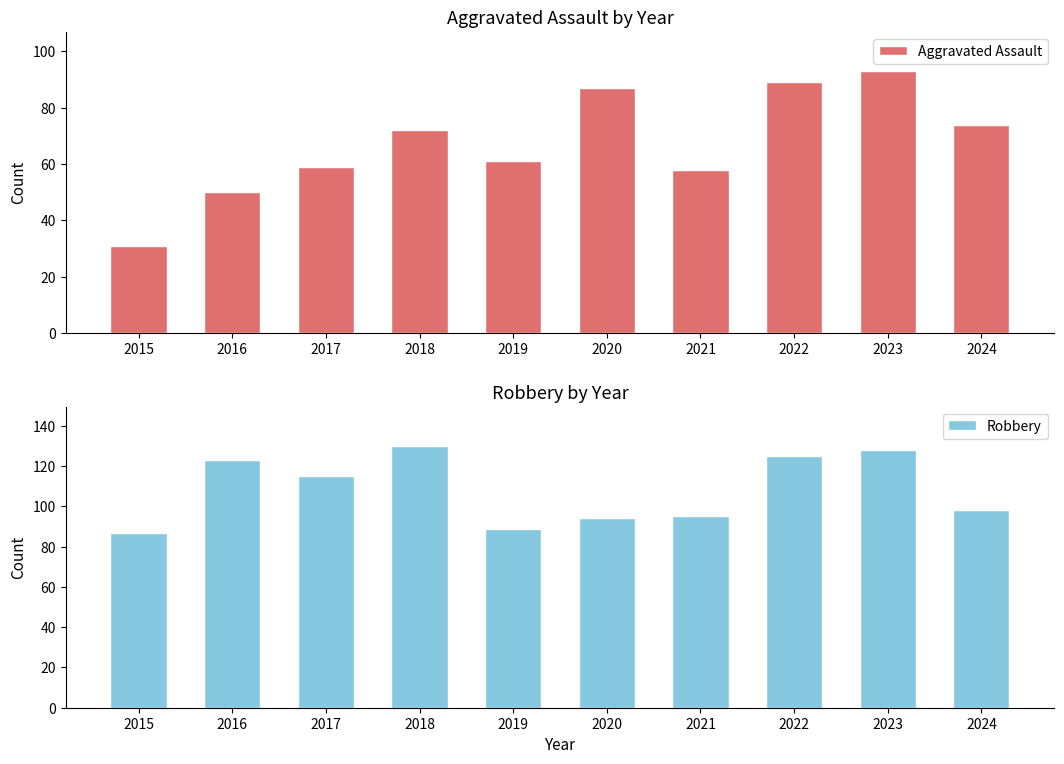

What is the sum of all Aggravated Assault values?

674